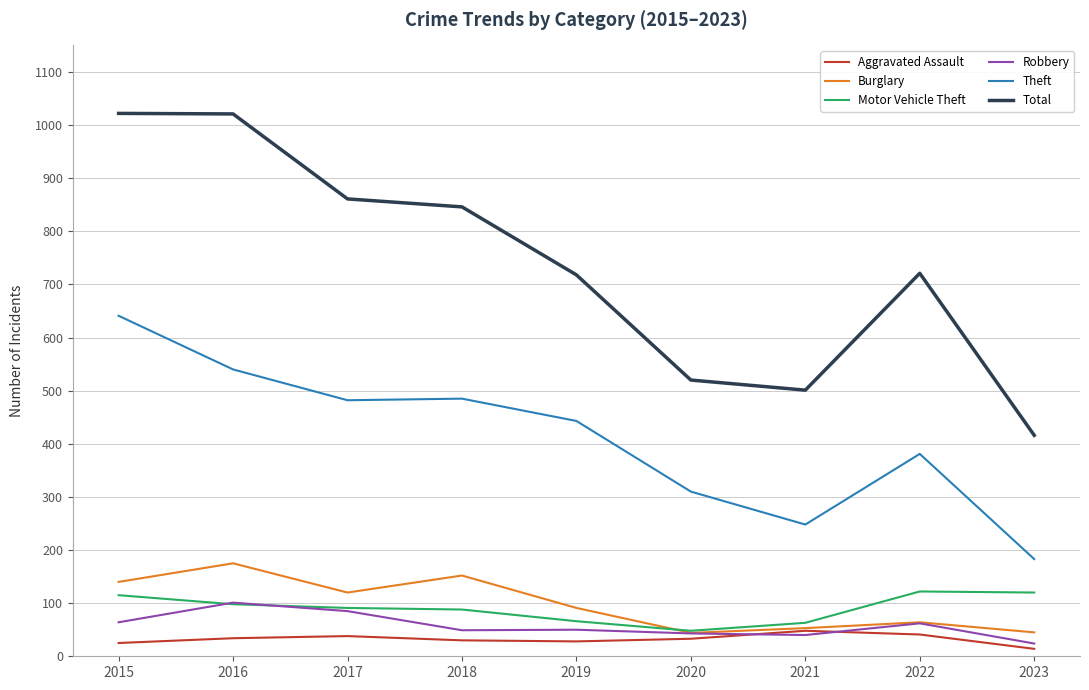

What is the difference between the highest and lowest values at 2016?

987